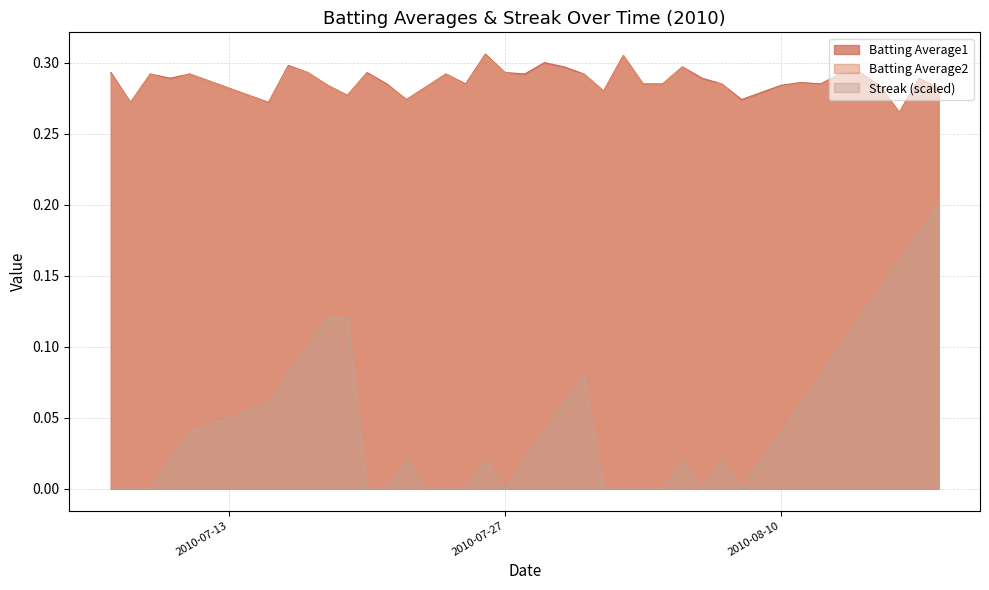

True or false: Batting Average2 and Batting Average1 intersect in this chart.

False